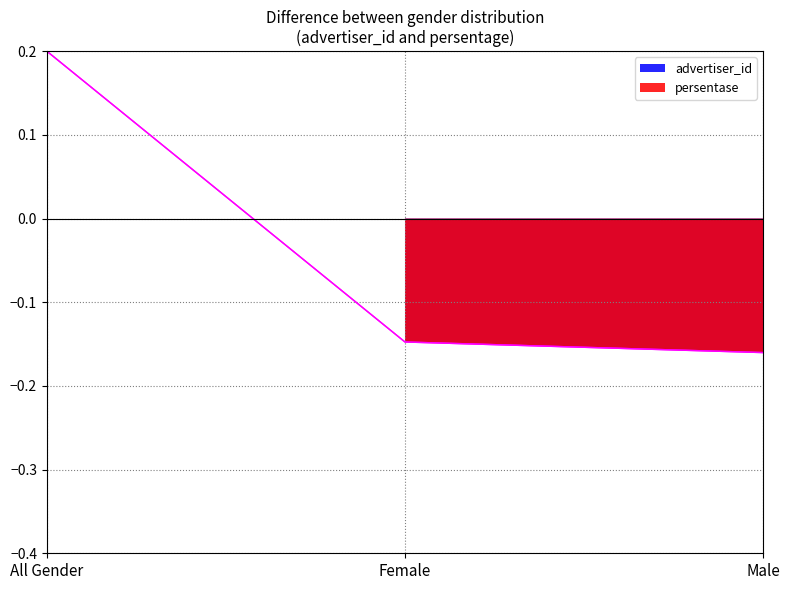

Rank the series at All Gender from highest to lowest value.

advertiser_id, persentase